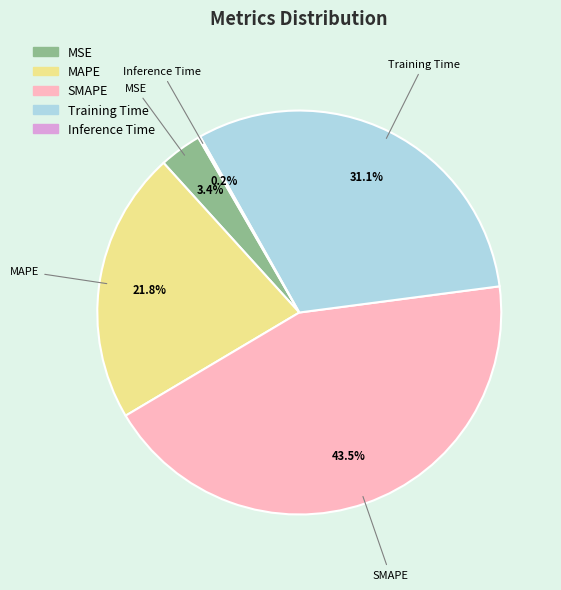

The MAPE slice represents 14% of the pie. True or false?

False